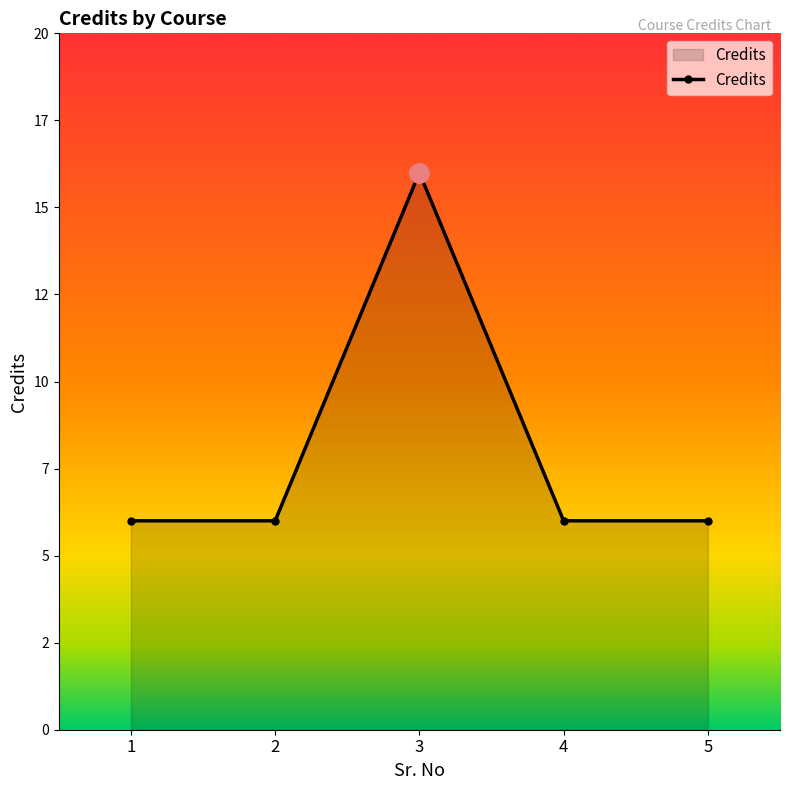

Approximately how many times larger is the value at 5 compared to 2?

1.0